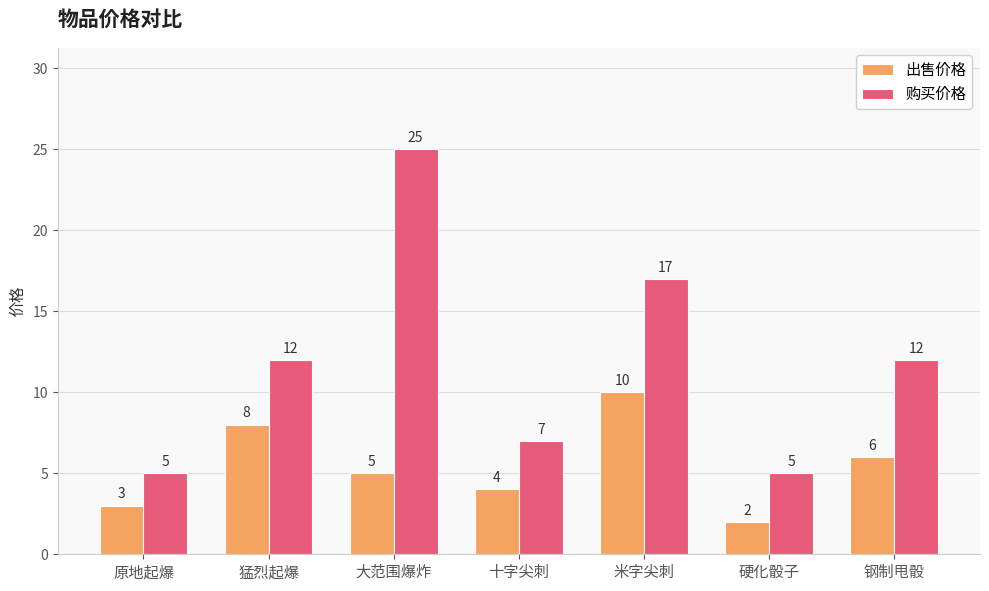

At which category does the chart reach its peak across all series?

大范围爆炸